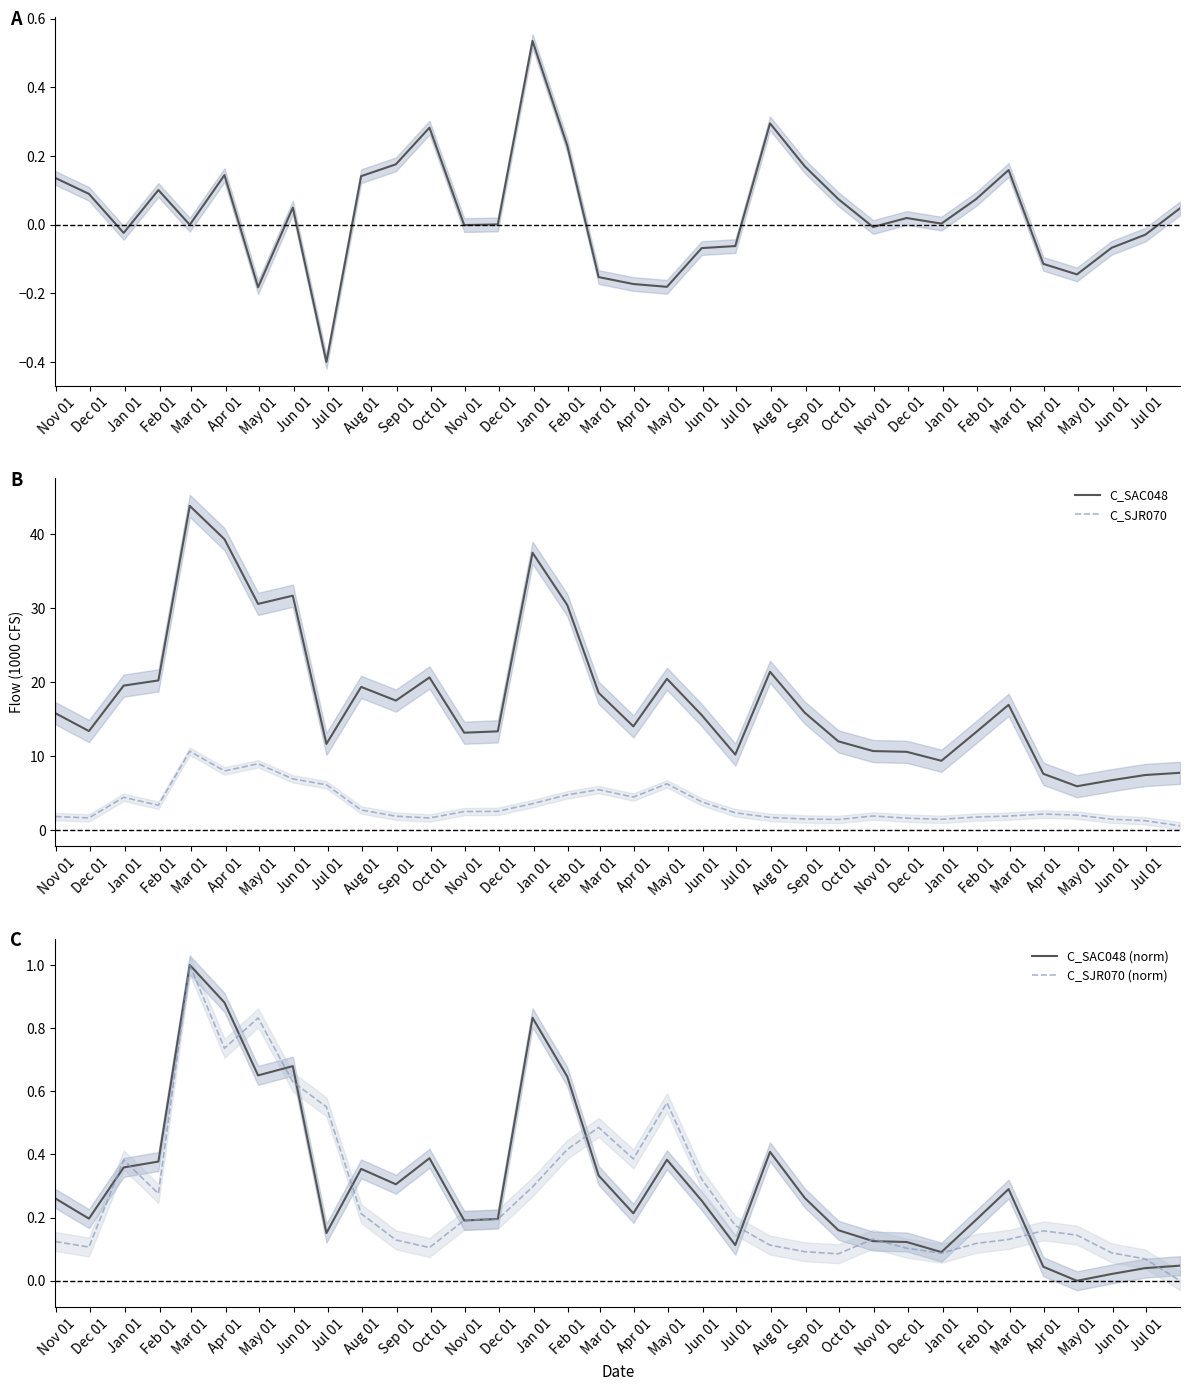

In C_SJR070, how many points are lower than both neighbors (excluding endpoints)?

7